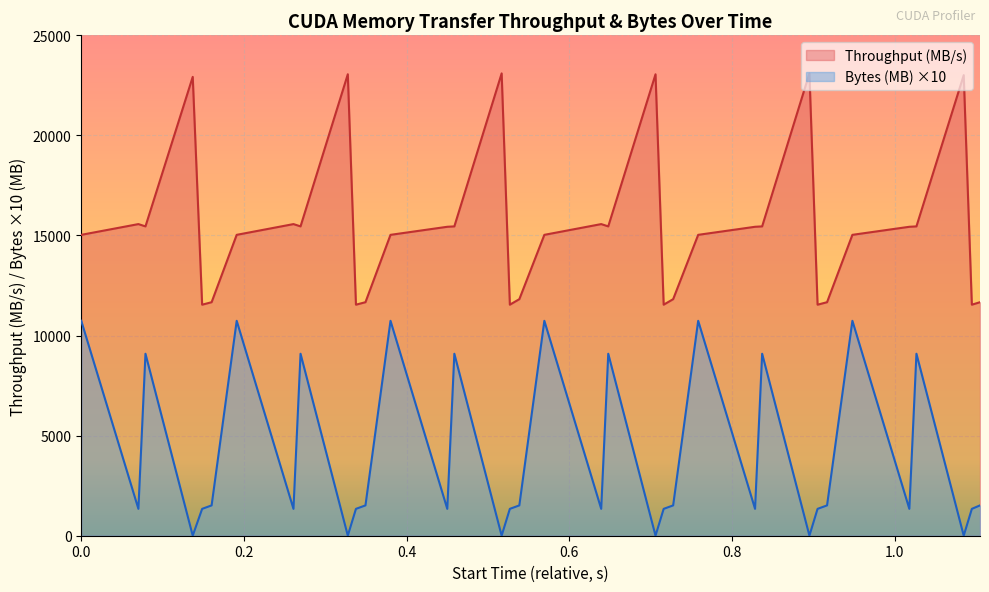

True or false: Bytes (MB) and Throughput (MB/s) intersect in this chart.

False